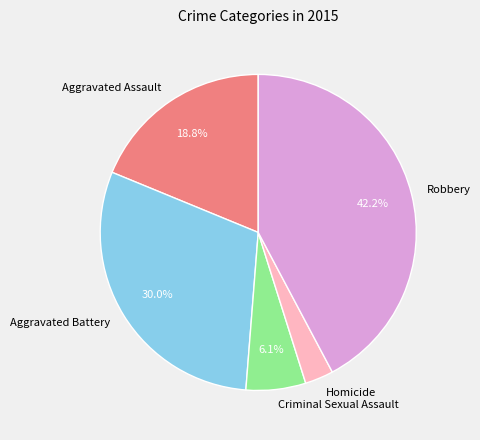

To the nearest percent, what portion does Homicide represent?

3%